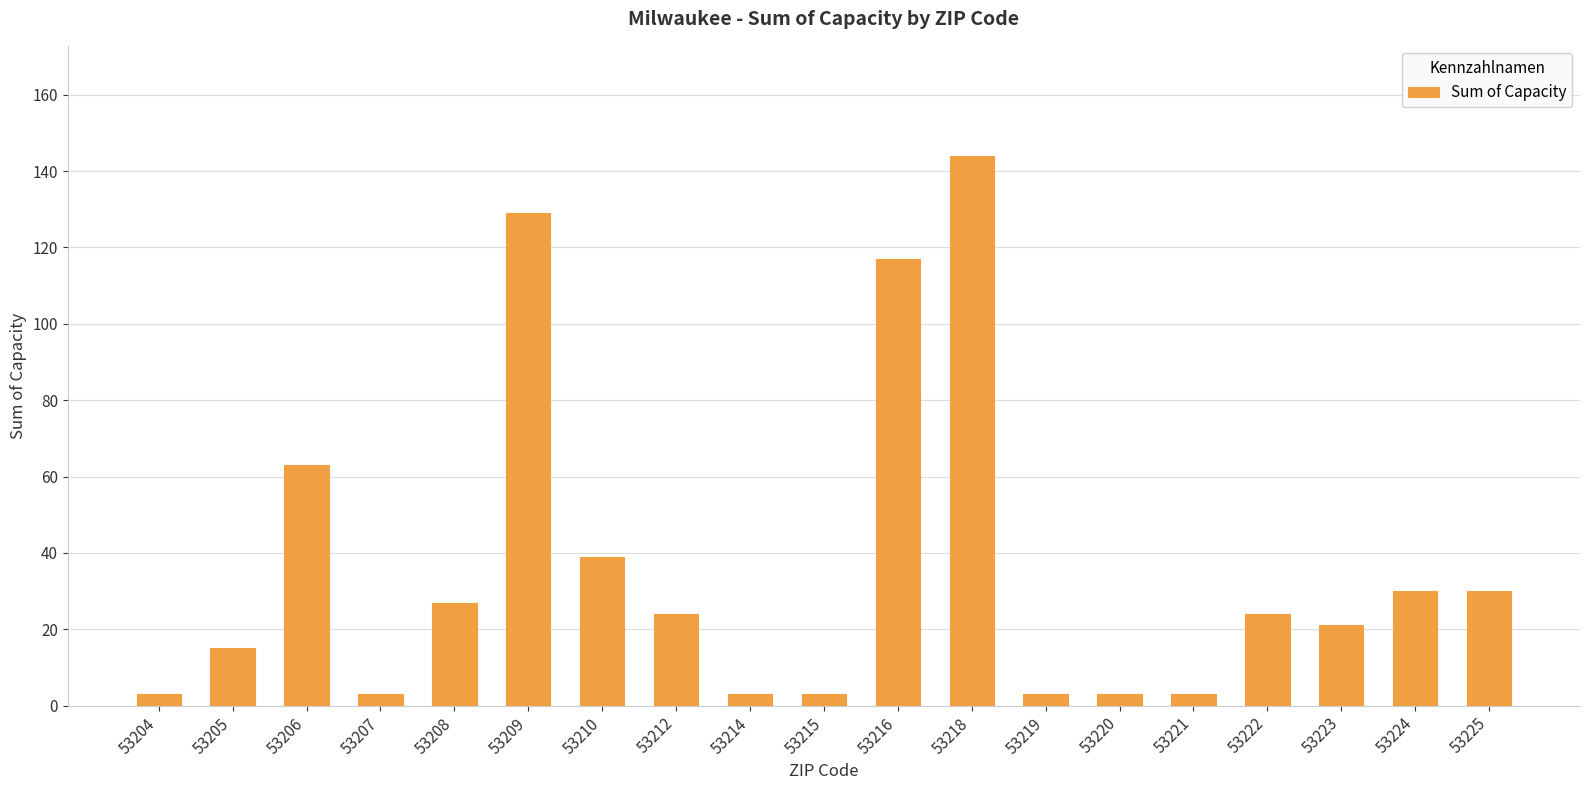

How many values are below 24?

9